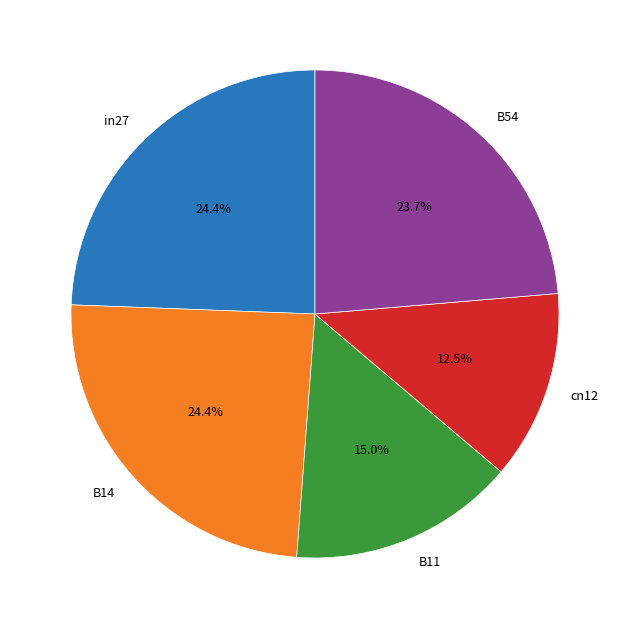

How many segments does this pie chart have?

5